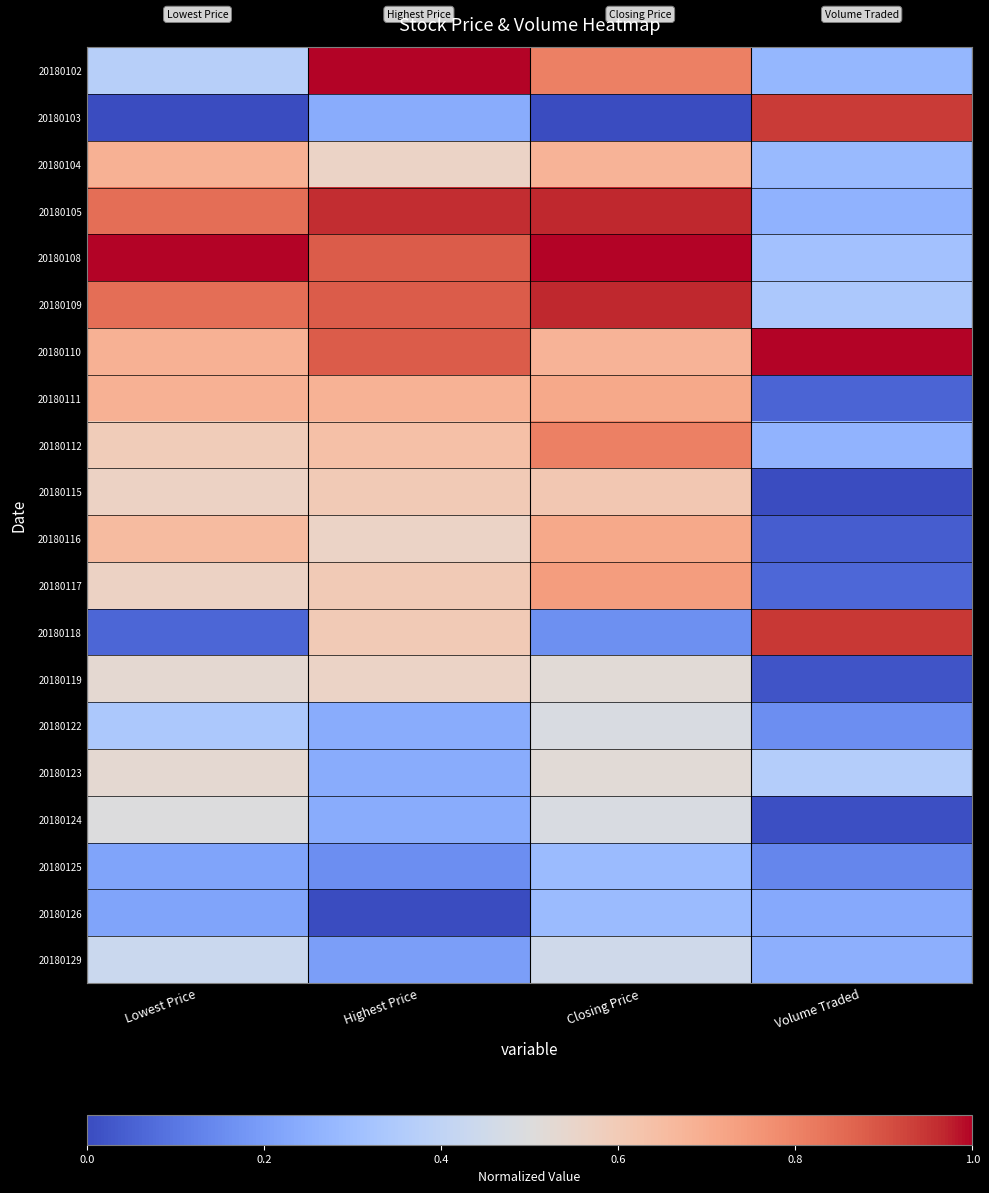

What is the spread (max minus min) of values at Closing Price?

1.0